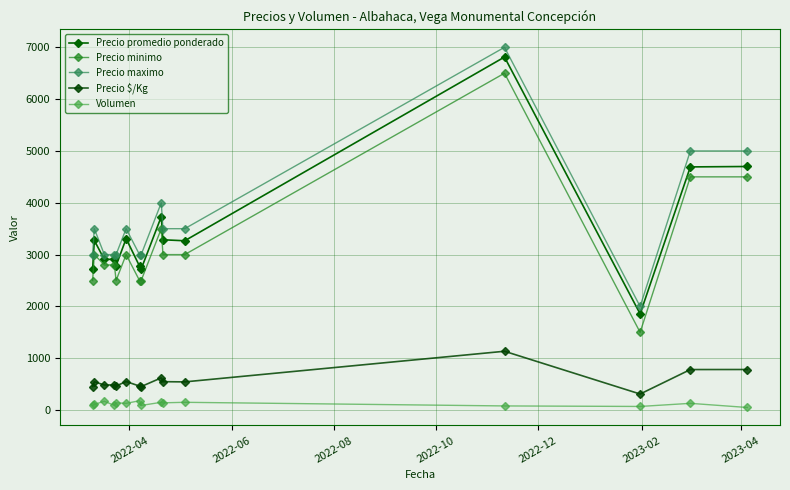

In Precio $/Kg, how many points are higher than both neighbors (excluding endpoints)?

5